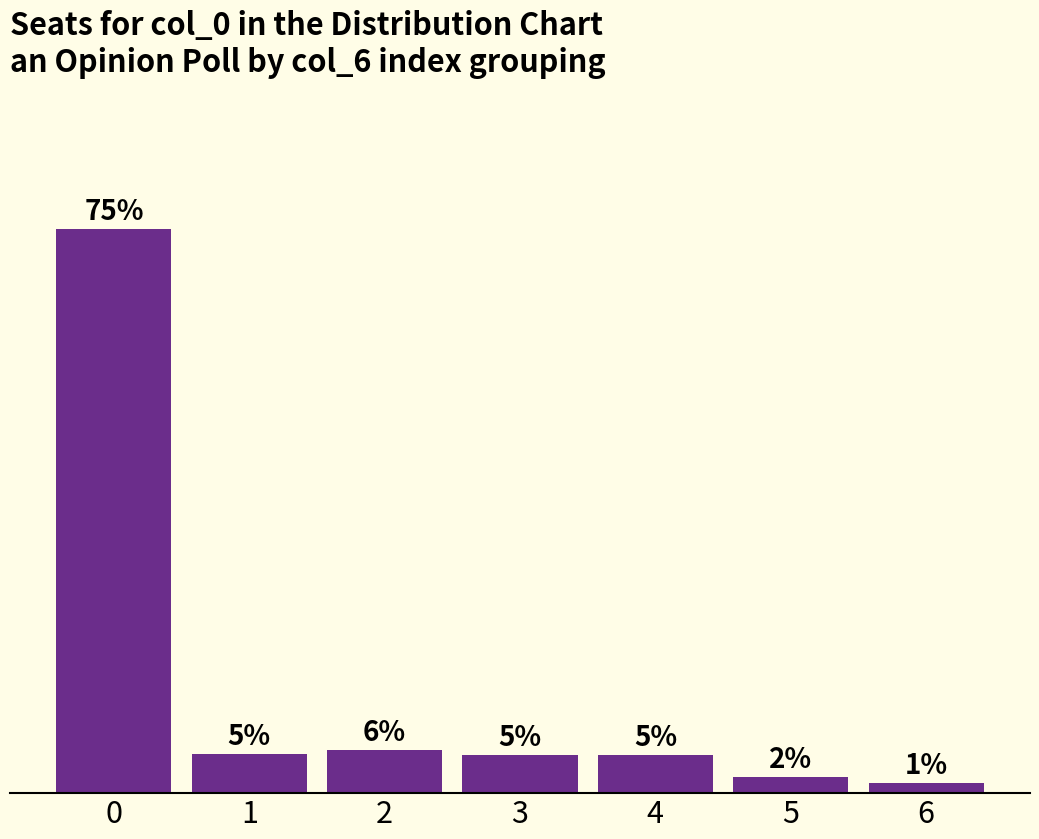

What is the sum of all values?

100.0